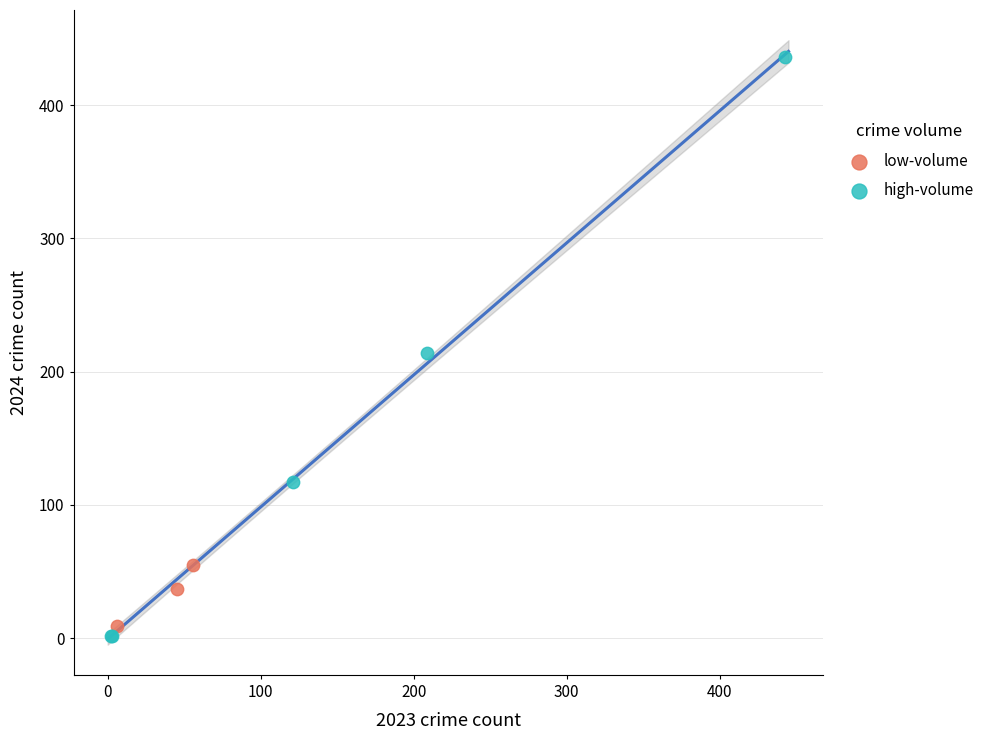

Which series has the widest spread of Y values?

high-volume